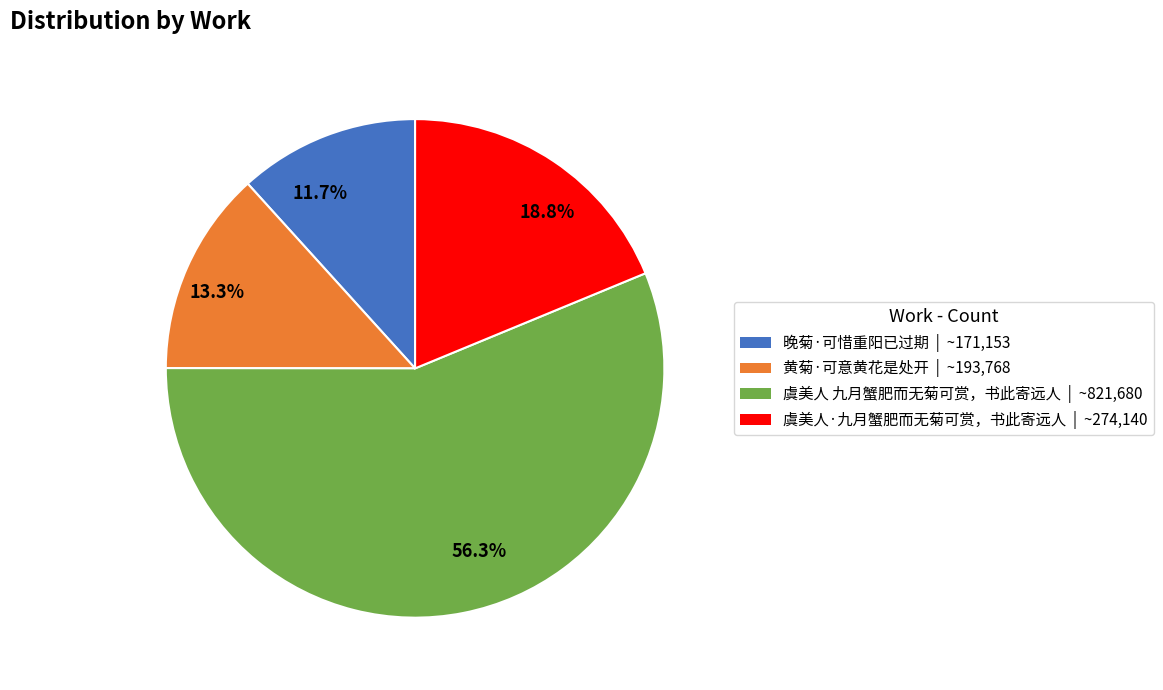

Which category accounts for the majority?

56.3%